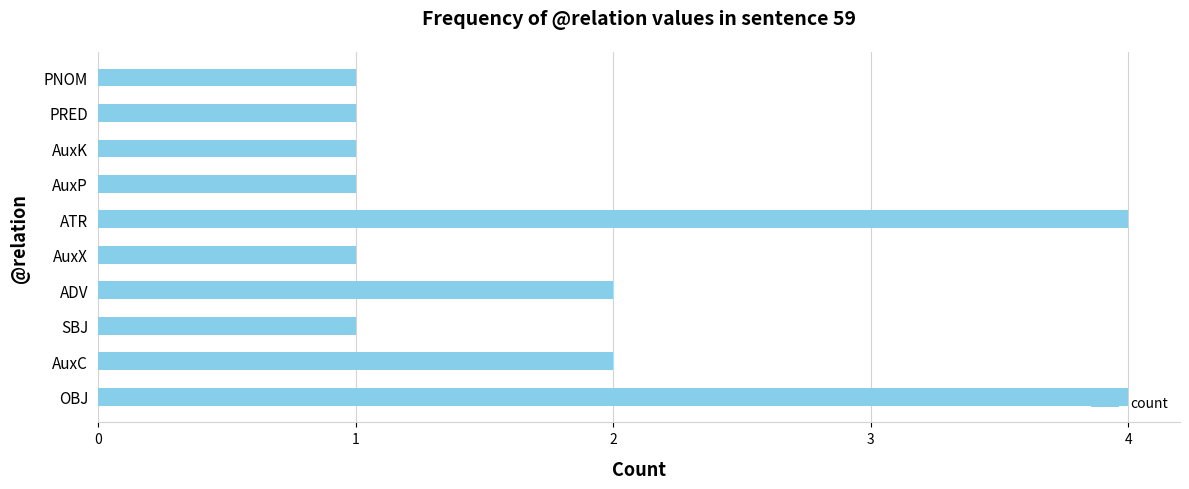

What is the difference between the maximum and minimum values?

3